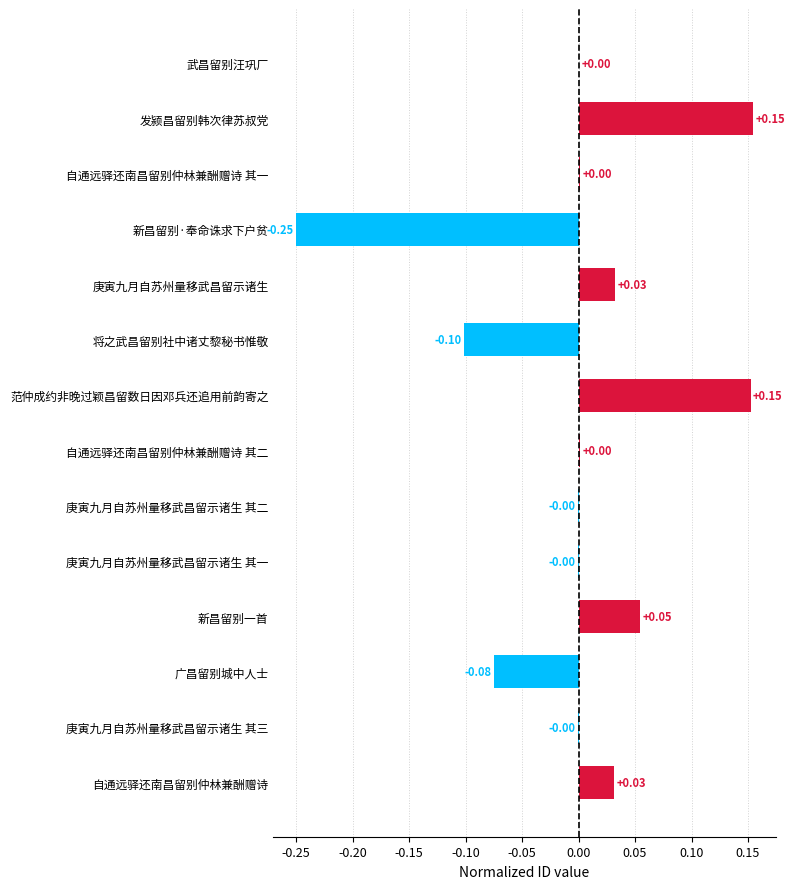

How many data points does each series have?

14